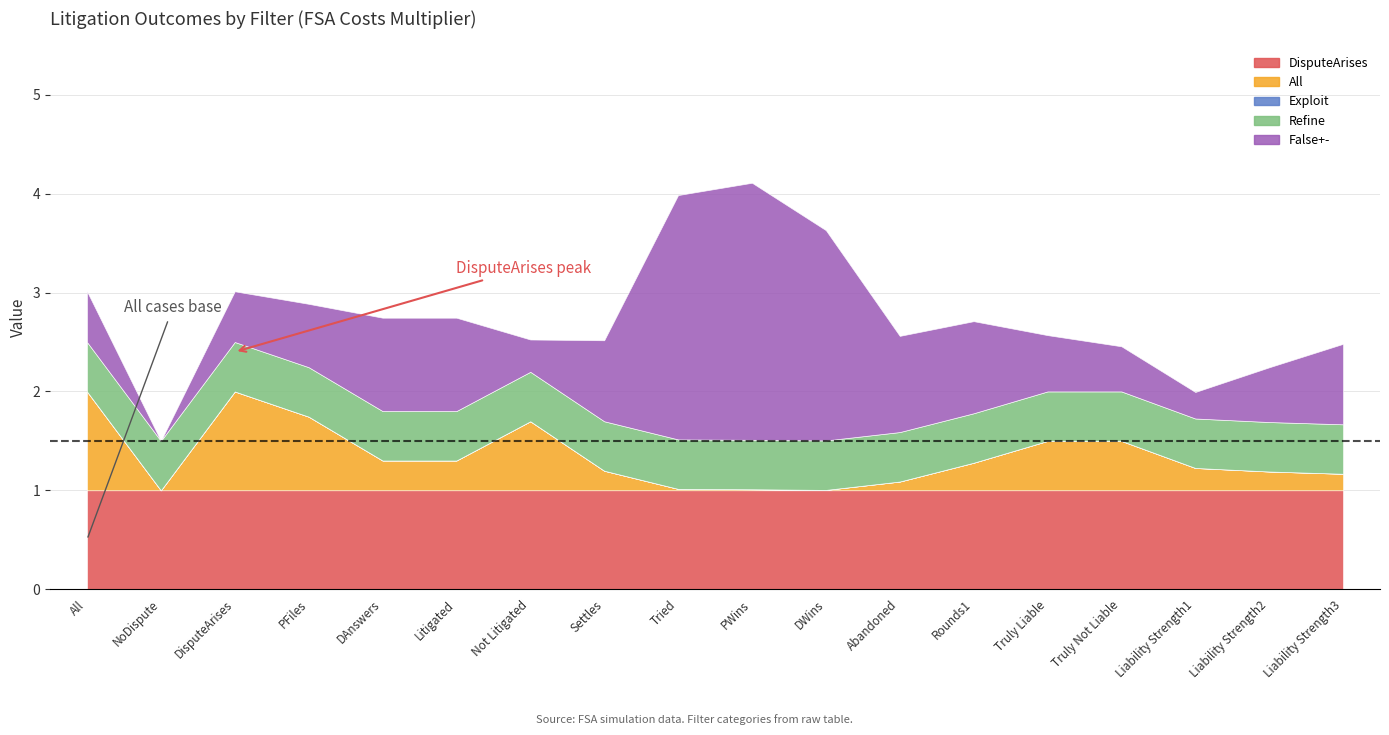

What is the value of the DisputeArises point at the 12th from the left?

1.0